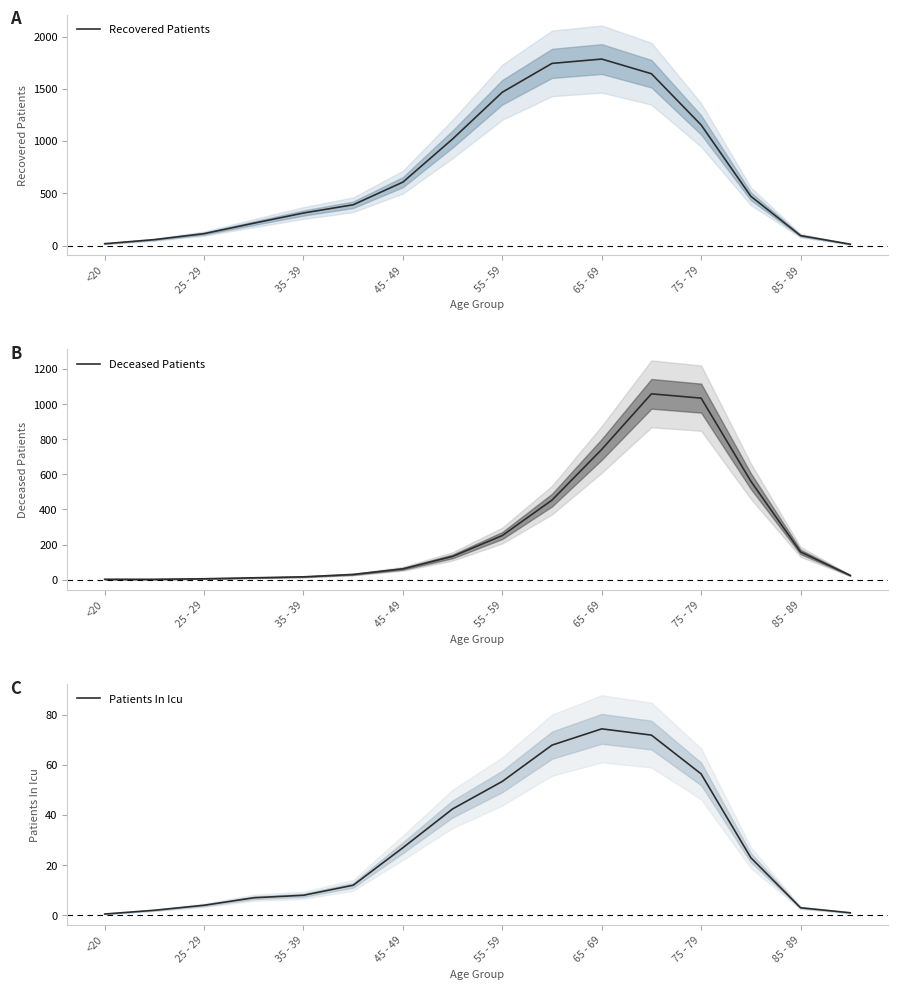

What is the maximum value for Recovered Patients?

1786.5